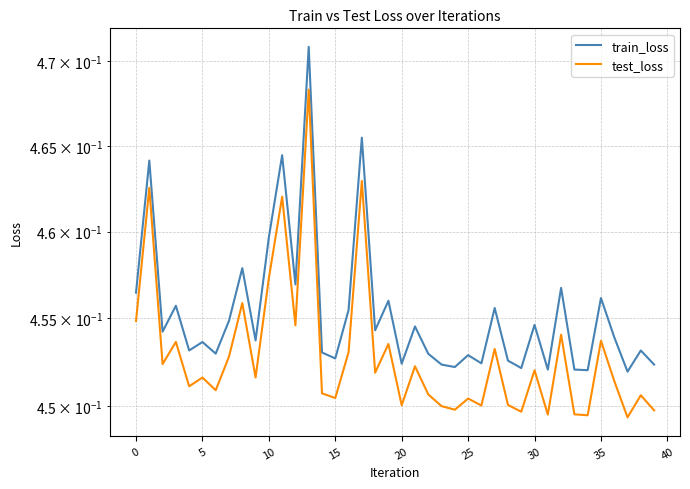

Count the number of data series in this chart.

2